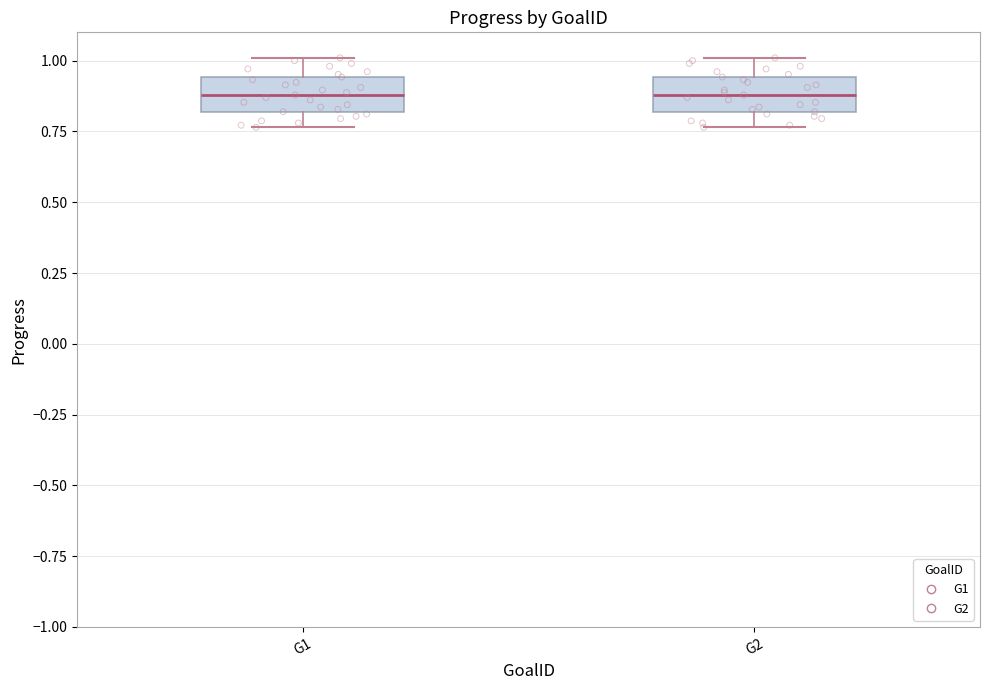

Reading left to right, transcribe this box plot: for each box, give where its median line is, the range the box spans, and where its two whiskers end, as read against the y-axis. The values are not printed on the chart, so give them approximately, as read against the axis.

G1: median 0.90, box 0.80 to 0.95, whiskers 0.75 to 1.00
G2: median 0.90, box 0.80 to 0.95, whiskers 0.75 to 1.00